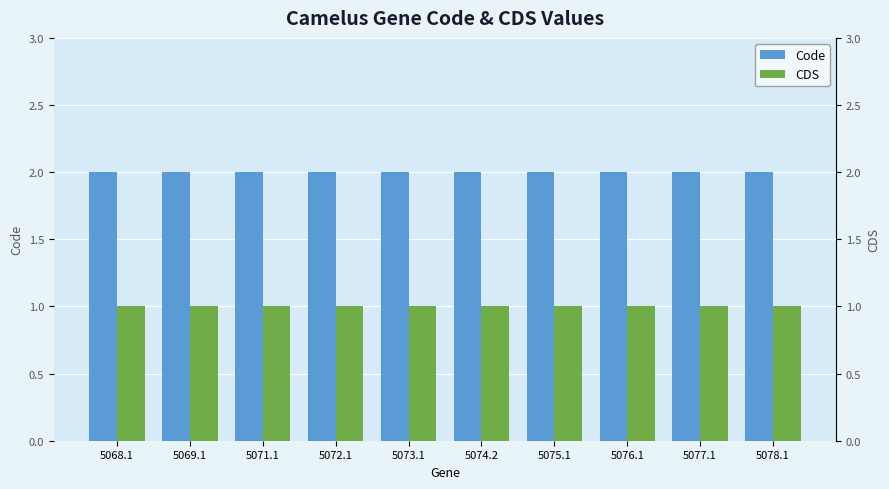

Which series has the largest range (max minus min)?

Code